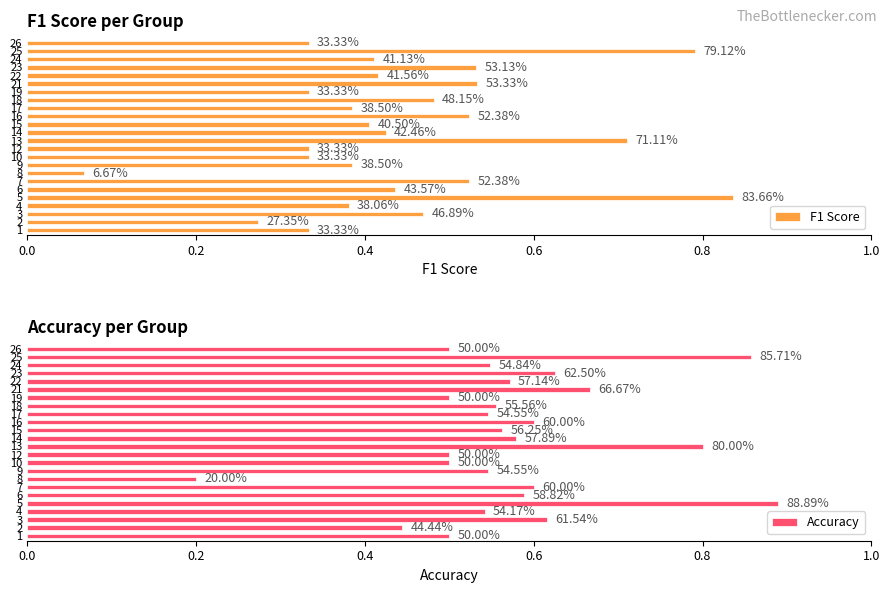

What is the lowest value of the F1 Score series?

0.1